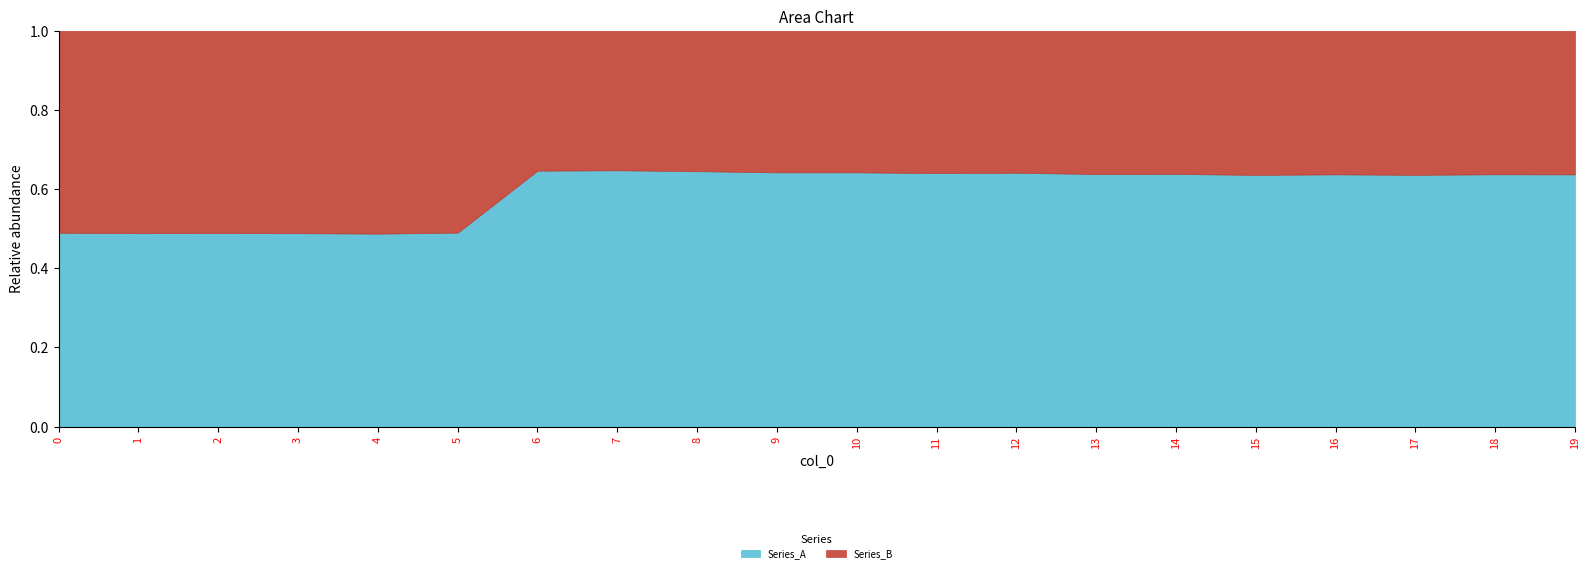

After their last crossing, which series has the higher values: Series_A or Series_B?

Series_A